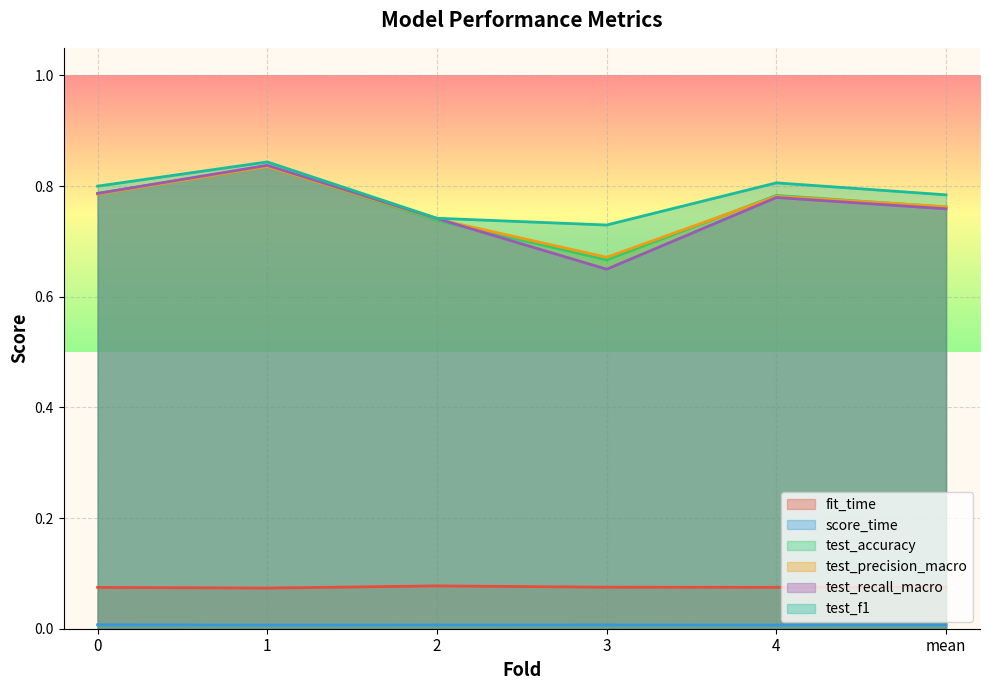

Is it true that test_recall_macro equals 0.4 at 4?

False